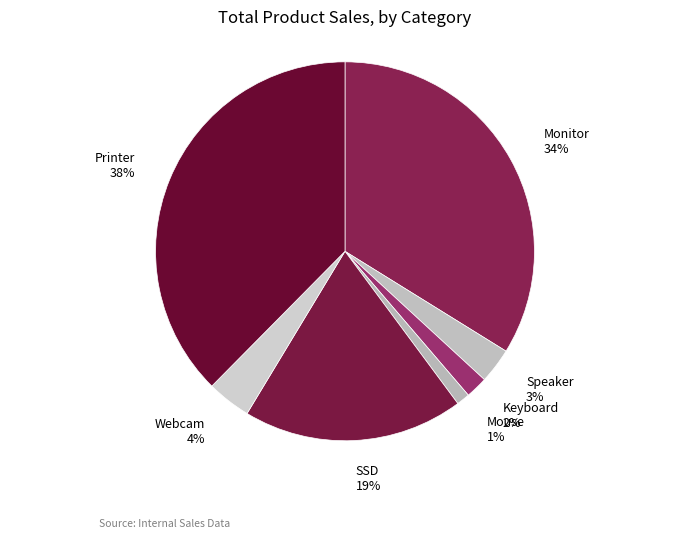

What is the smallest slice in the pie chart?

Mouse